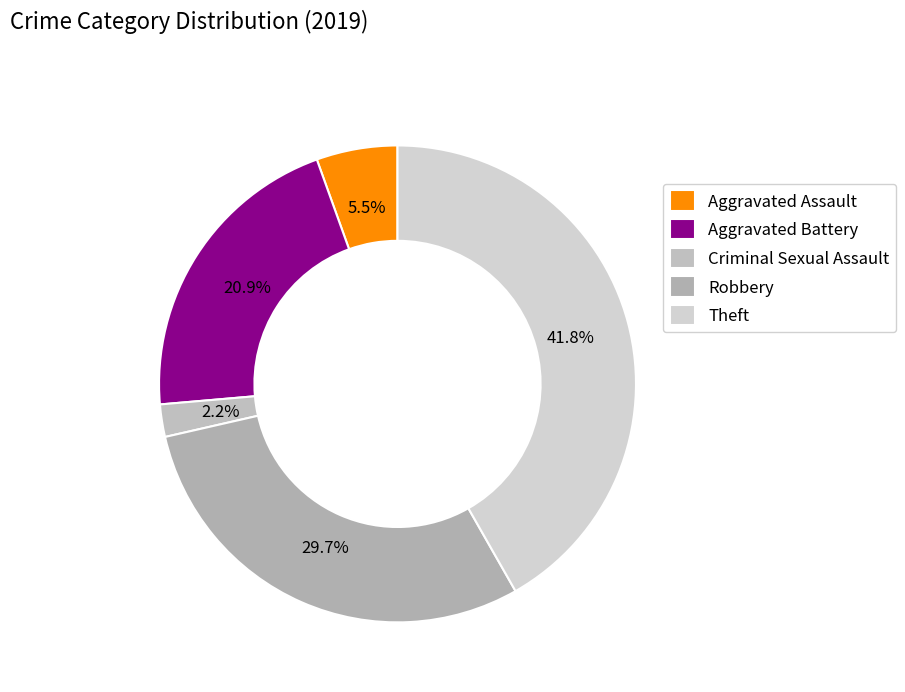

How many segments does this pie chart have?

5